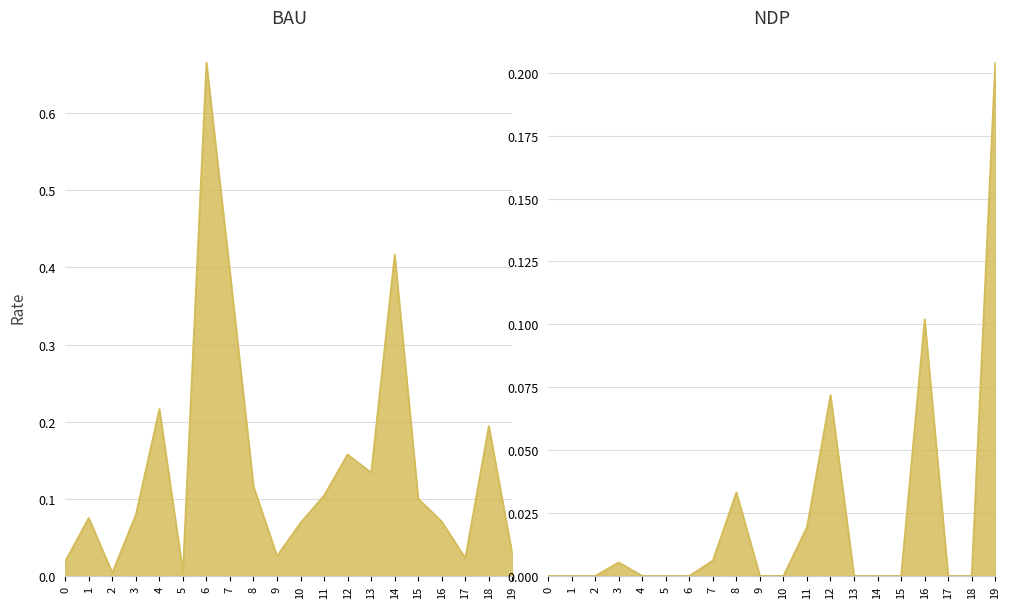

How many interior local valleys does the out_change_file_r series have?

5